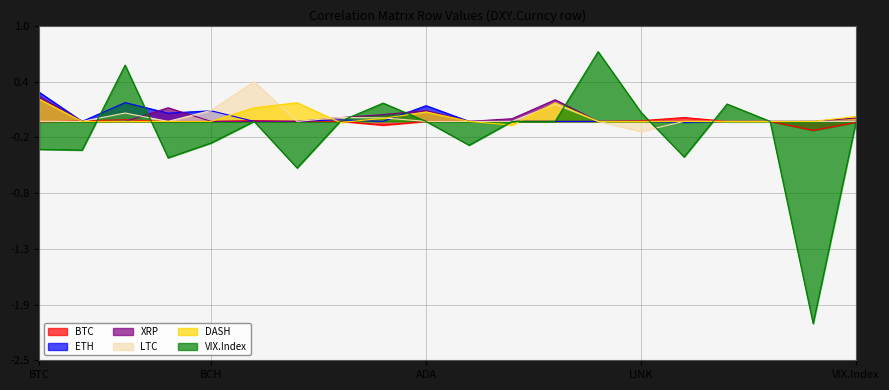

How many data points does each series have?

20